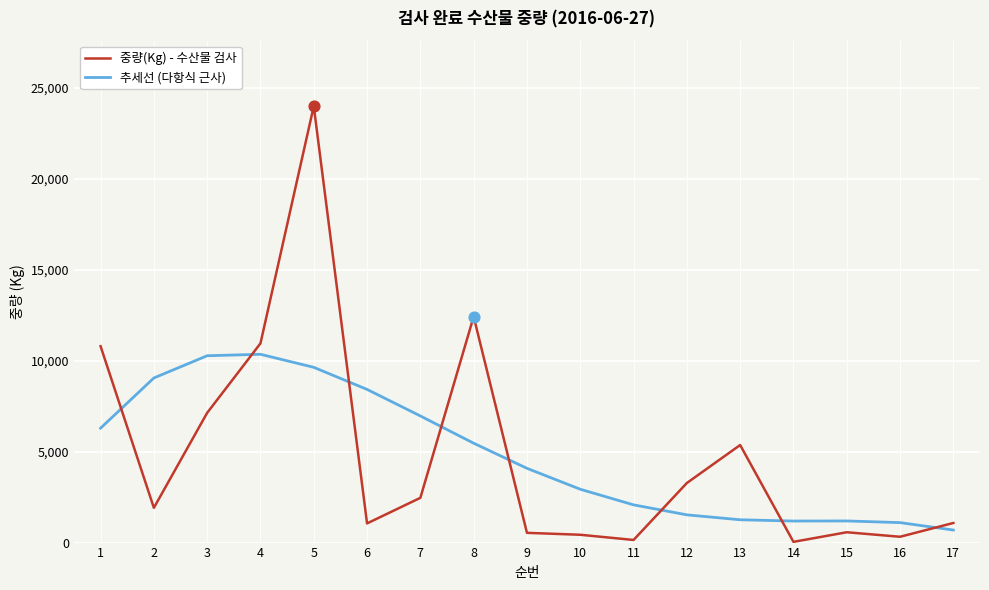

At how many categories does at least one series exceed 15421?

1